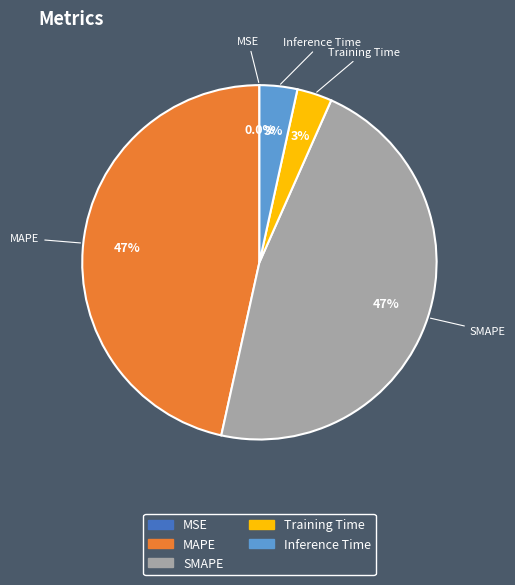

What percentage is NOT represented by Training Time?

96.8%